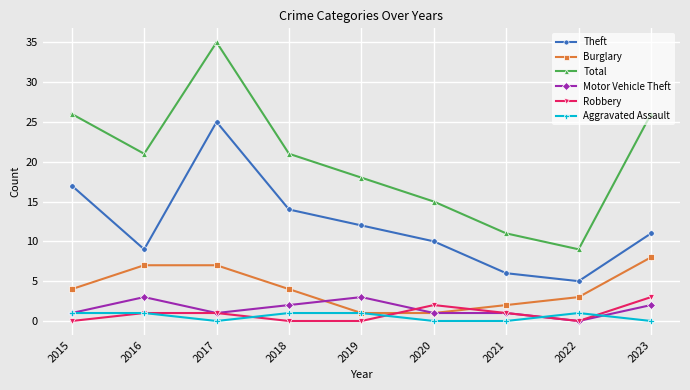

What is the maximum value for Total?

35